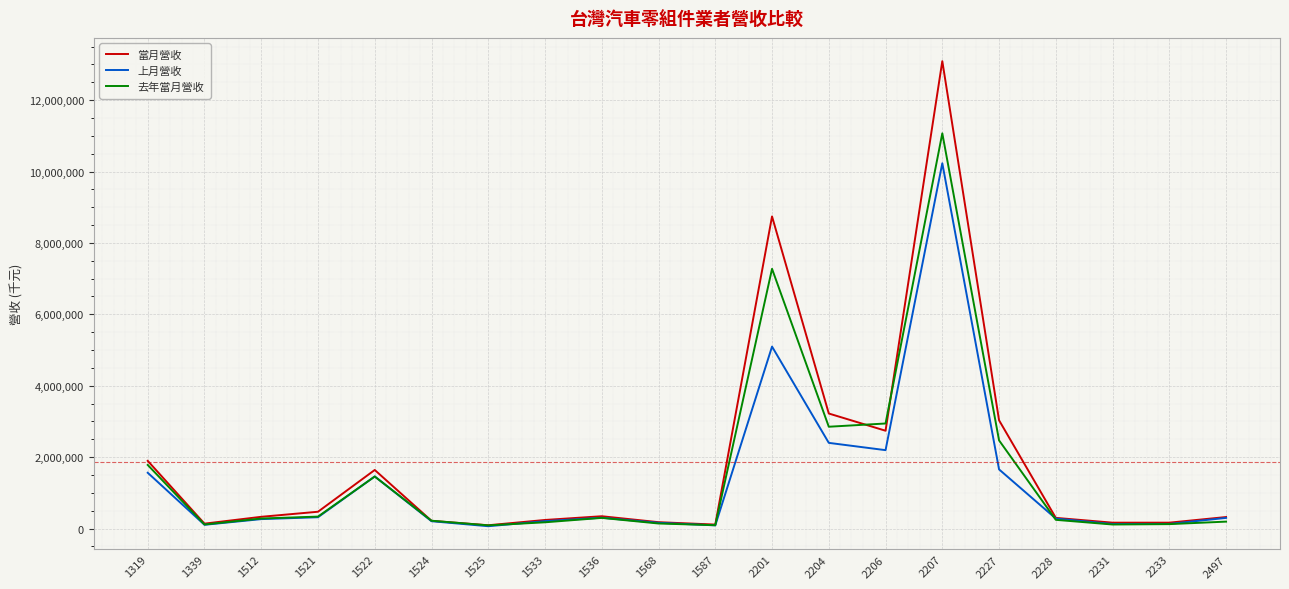

In 上月營收, how many points are lower than both neighbors (excluding endpoints)?

5